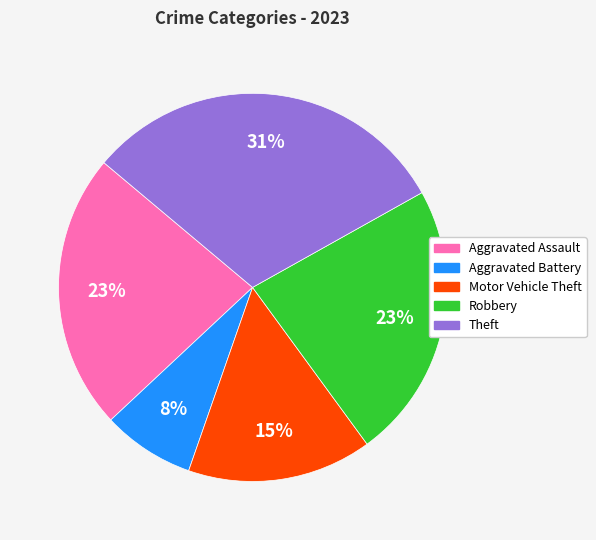

Between Robbery and Aggravated Battery, which is larger?

Robbery